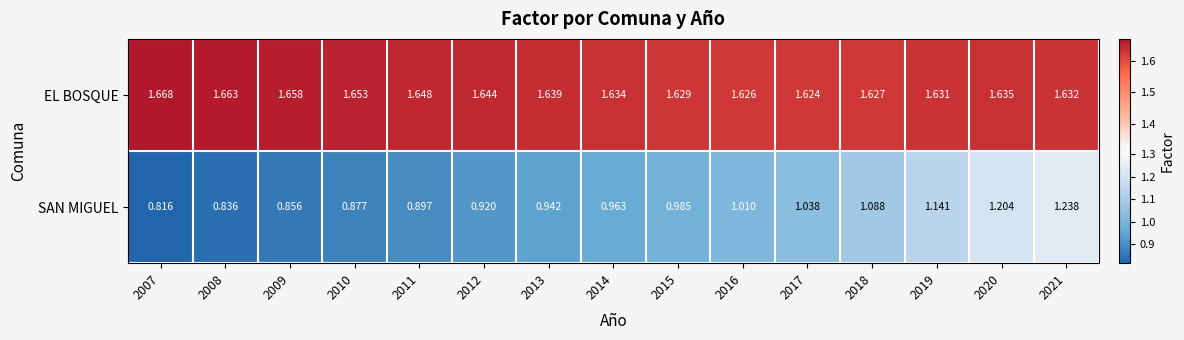

Rank the series by their average value, from highest to lowest.

EL BOSQUE, SAN MIGUEL